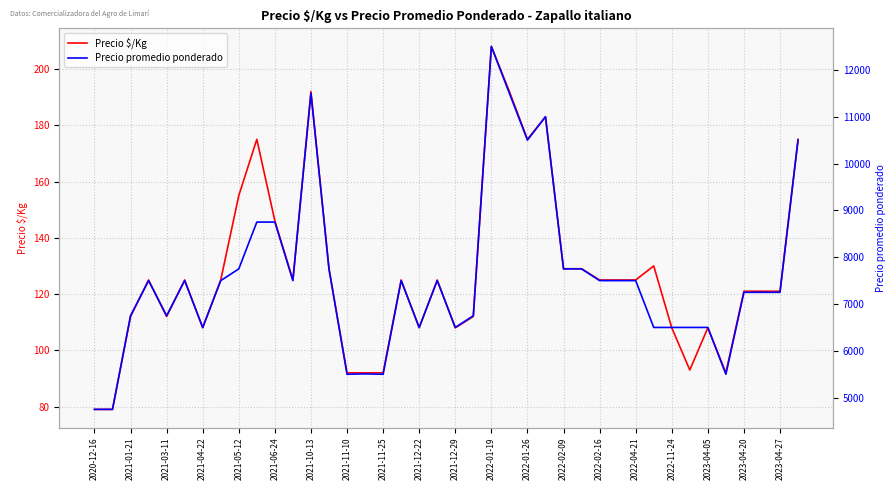

What is the maximum value for Precio $/Kg?

208